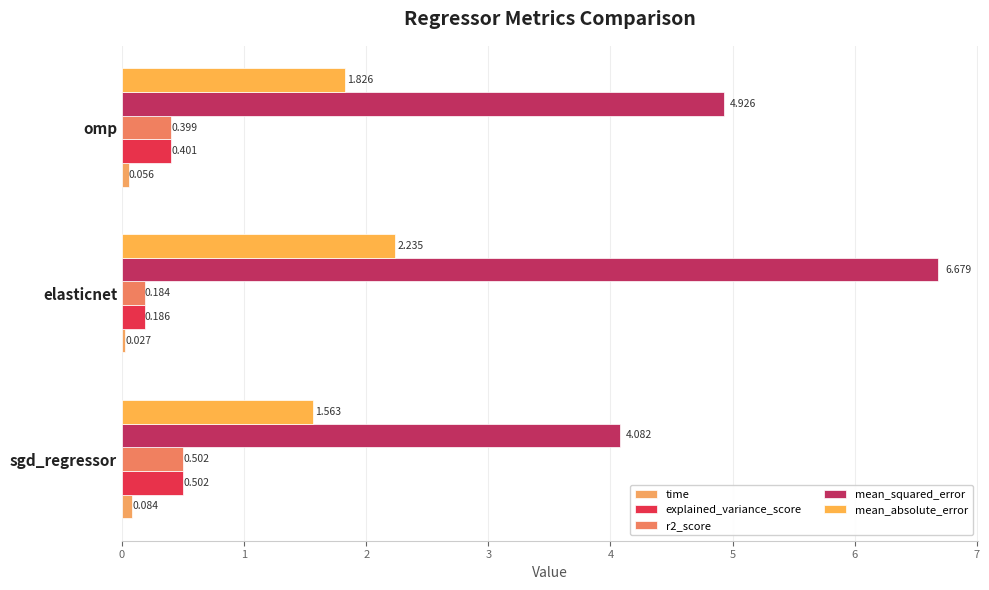

How many groups of bars are there?

3